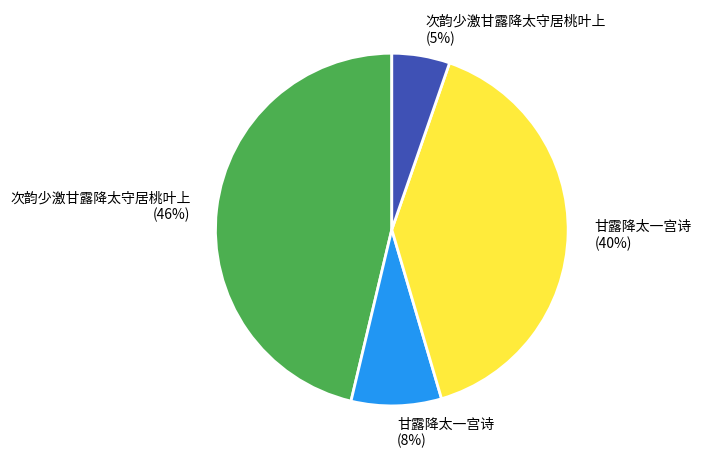

How many segments does this pie chart have?

4